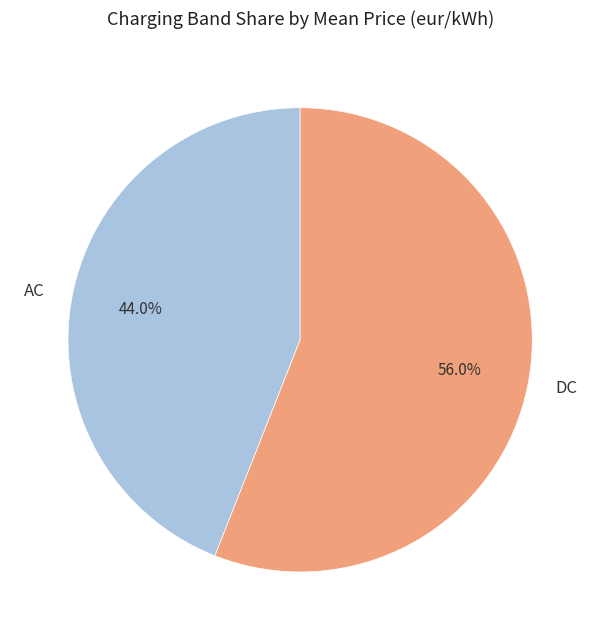

What percentage do AC and DC together represent?

100.0%